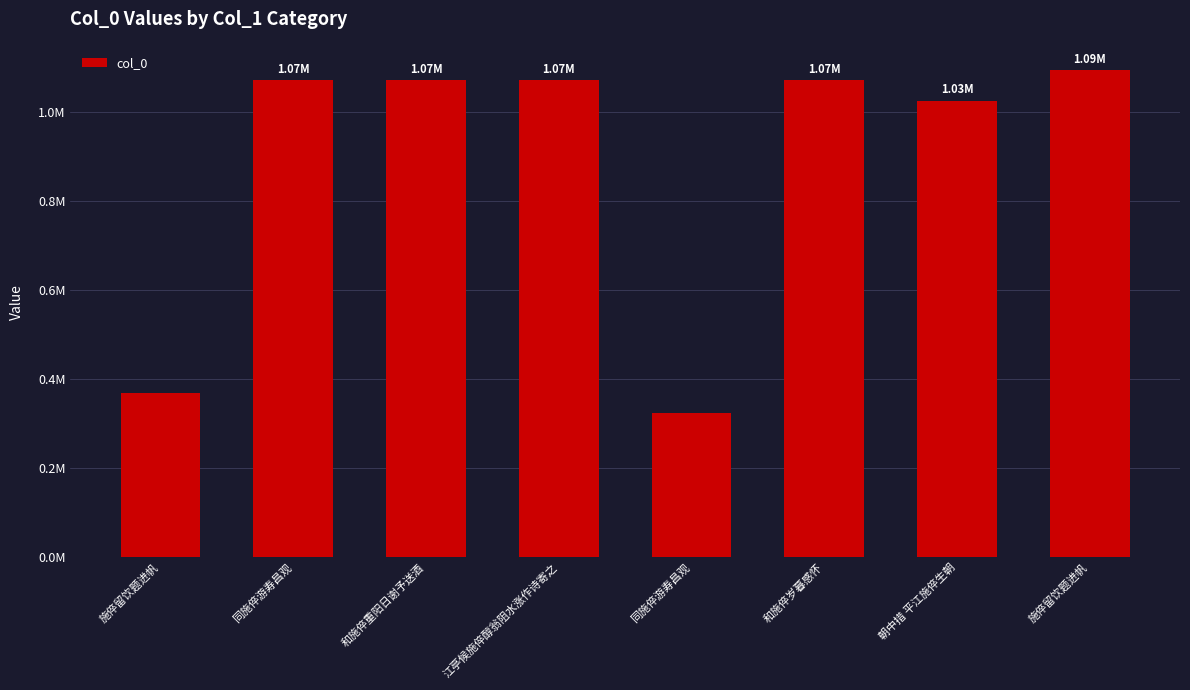

What is the label of the 6th bar from the right?

和施倅重阳日谢予送酒